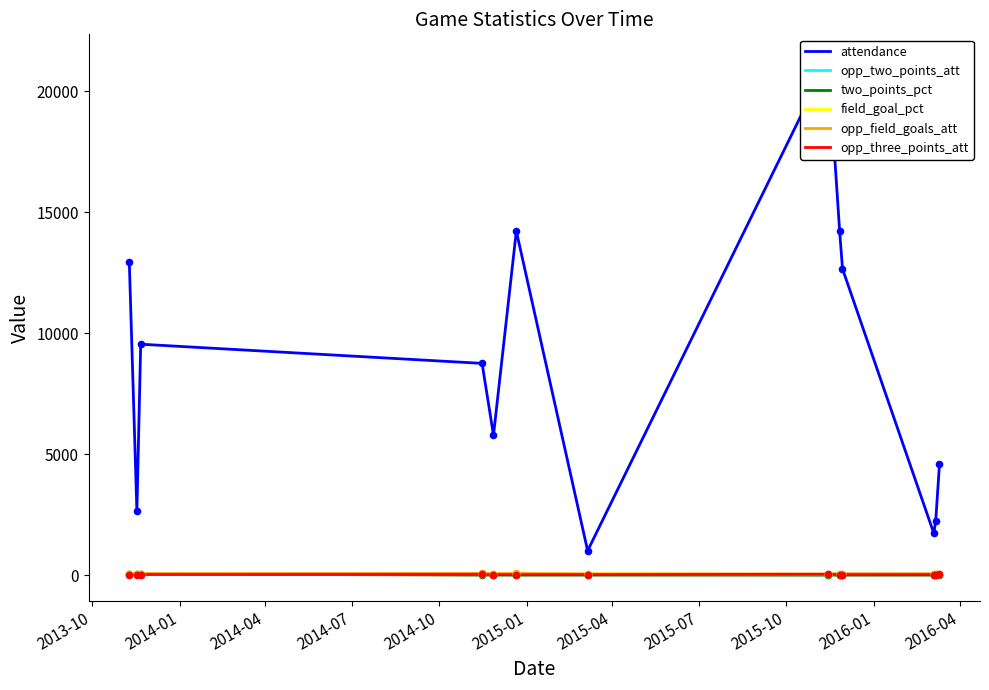

At how many categories does at least one series exceed 20150?

1